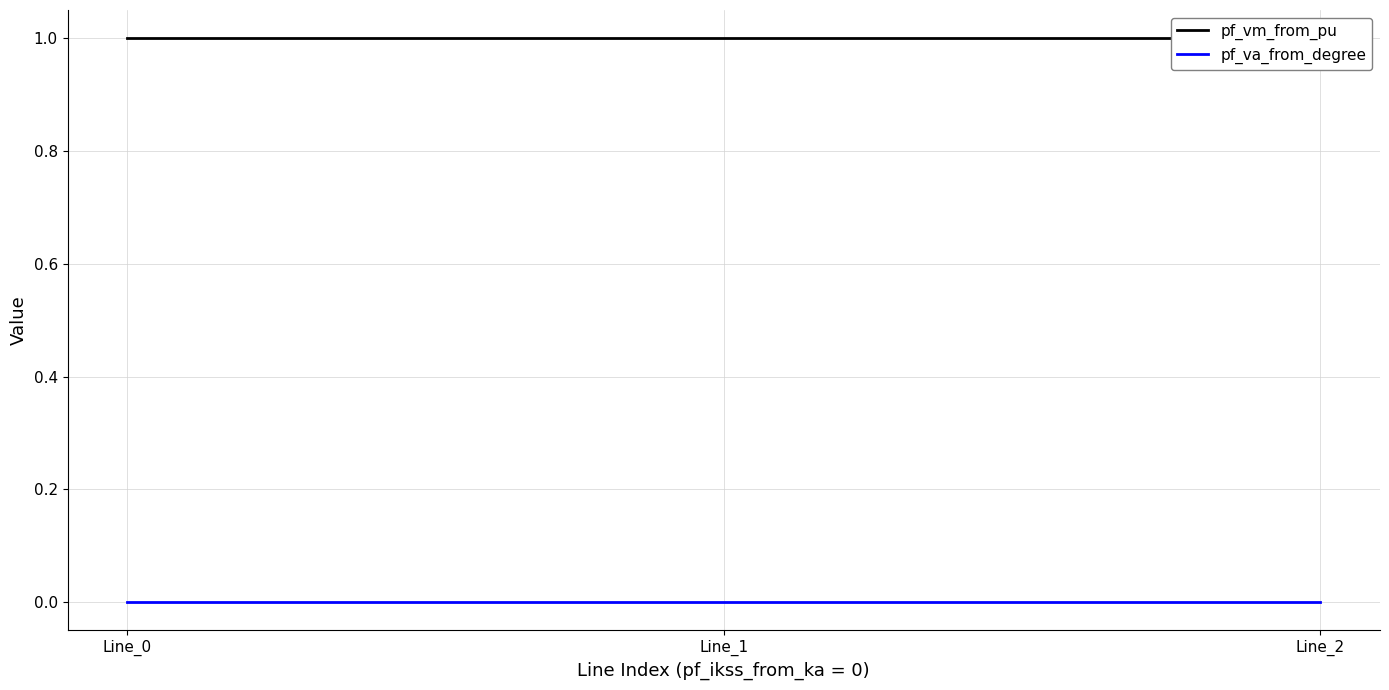

The pf_vm_from_pu series shows 1.0 at Line_1. True or false?

True